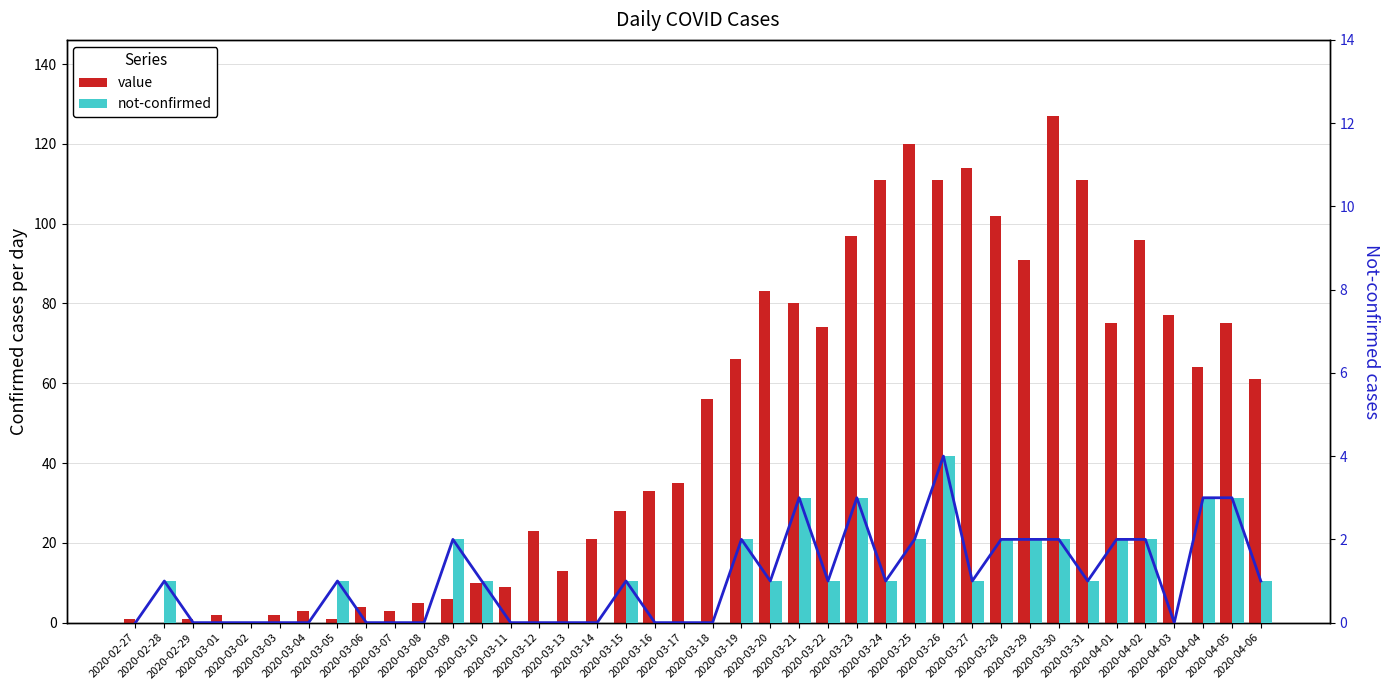

Reading left to right, extract all data points from this chart.

value: 2020-02-27=1	2020-02-28=0	2020-02-29=1	2020-03-01=2	2020-03-02=0	2020-03-03=2	2020-03-04=3	2020-03-05=1	2020-03-06=4	2020-03-07=3	2020-03-08=5	2020-03-09=6	2020-03-10=10	2020-03-11=9	2020-03-12=23	2020-03-13=13	2020-03-14=21	2020-03-15=28	2020-03-16=33	2020-03-17=35	2020-03-18=56	2020-03-19=66	2020-03-20=83	2020-03-21=80	2020-03-22=74	2020-03-23=97	2020-03-24=111	2020-03-25=120	2020-03-26=111	2020-03-27=114	2020-03-28=102	2020-03-29=91	2020-03-30=127	2020-03-31=111	2020-04-01=75	2020-04-02=96	2020-04-03=77	2020-04-04=64	2020-04-05=75	2020-04-06=61
not-confirmed (line): 2020-02-27=0	2020-02-28=1	2020-02-29=0	2020-03-01=0	2020-03-02=0	2020-03-03=0	2020-03-04=0	2020-03-05=1	2020-03-06=0	2020-03-07=0	2020-03-08=0	2020-03-09=2	2020-03-10=1	2020-03-11=0	2020-03-12=0	2020-03-13=0	2020-03-14=0	2020-03-15=1	2020-03-16=0	2020-03-17=0	2020-03-18=0	2020-03-19=2	2020-03-20=1	2020-03-21=3	2020-03-22=1	2020-03-23=3	2020-03-24=1	2020-03-25=2	2020-03-26=4	2020-03-27=1	2020-03-28=2	2020-03-29=2	2020-03-30=2	2020-03-31=1	2020-04-01=2	2020-04-02=2	2020-04-03=0	2020-04-04=3	2020-04-05=3	2020-04-06=1
not-confirmed: 2020-02-27=0	2020-02-28=1	2020-02-29=0	2020-03-01=0	2020-03-02=0	2020-03-03=0	2020-03-04=0	2020-03-05=1	2020-03-06=0	2020-03-07=0	2020-03-08=0	2020-03-09=2	2020-03-10=1	2020-03-11=0	2020-03-12=0	2020-03-13=0	2020-03-14=0	2020-03-15=1	2020-03-16=0	2020-03-17=0	2020-03-18=0	2020-03-19=2	2020-03-20=1	2020-03-21=3	2020-03-22=1	2020-03-23=3	2020-03-24=1	2020-03-25=2	2020-03-26=4	2020-03-27=1	2020-03-28=2	2020-03-29=2	2020-03-30=2	2020-03-31=1	2020-04-01=2	2020-04-02=2	2020-04-03=0	2020-04-04=3	2020-04-05=3	2020-04-06=1